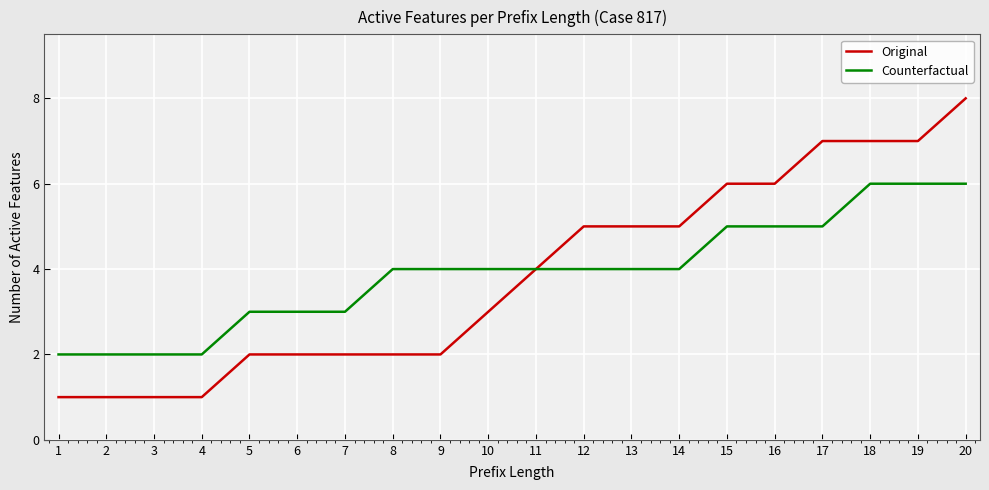

Rank the series at 19 from lowest to highest value.

Counterfactual, Original